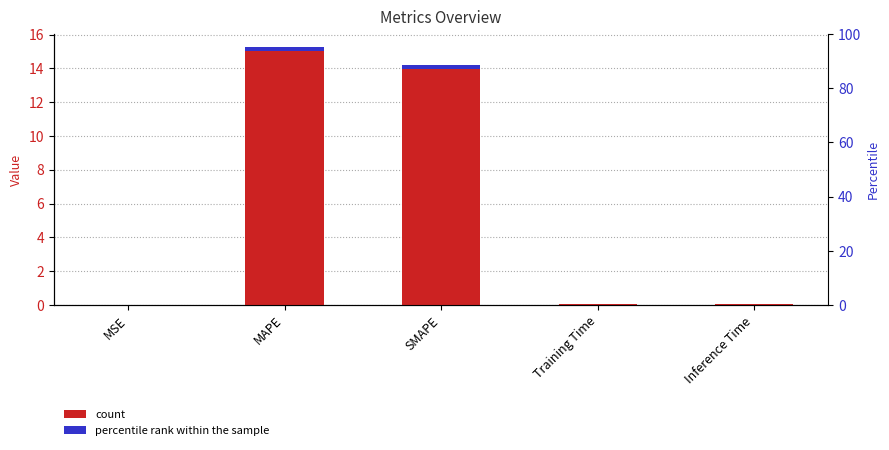

Rank the categories by value from highest to lowest.

MAPE, SMAPE, Inference Time, Training Time, MSE